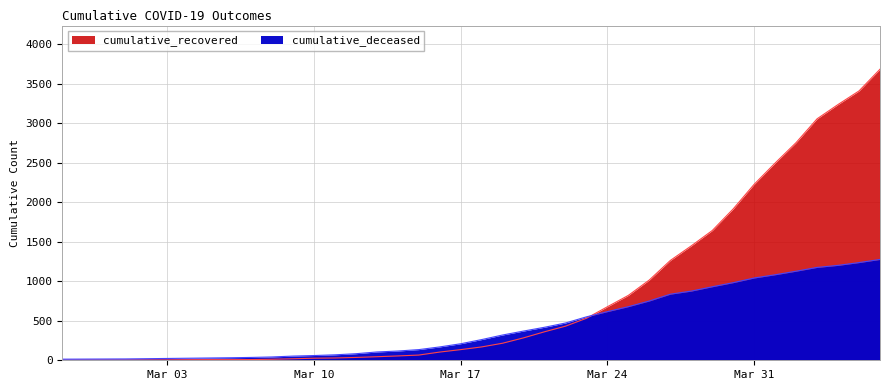

At 2020-03-21, list the series in order from largest to smallest.

cumulative_deceased, cumulative_recovered